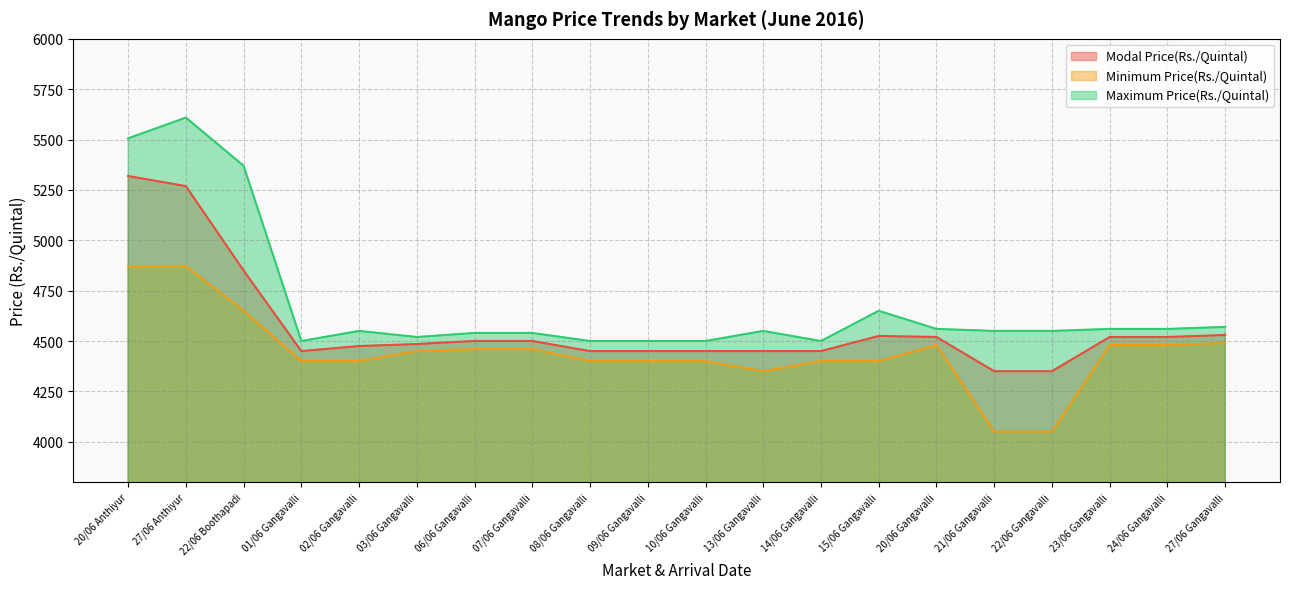

Where does the Minimum Price(Rs./Quintal) series first go above 4450?

20/06 Anthiyur